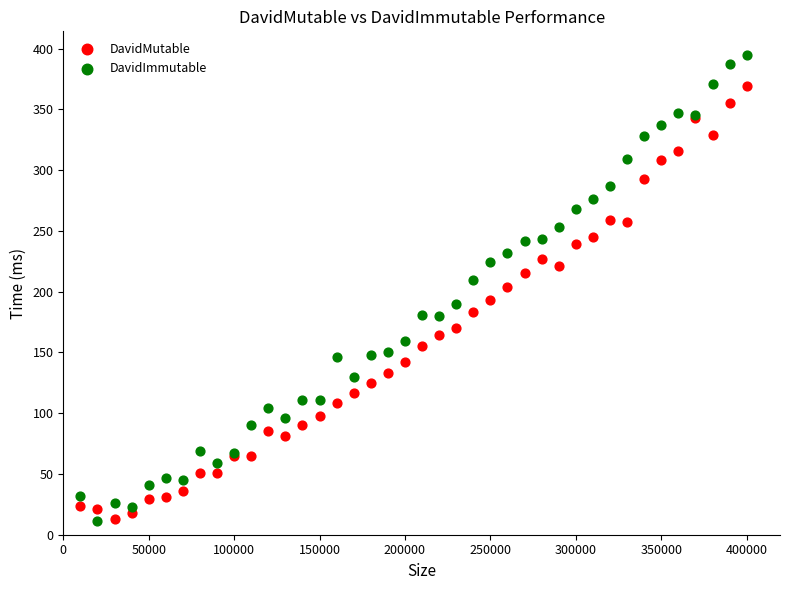

Which series contains the highest Y value?

DavidImmutable